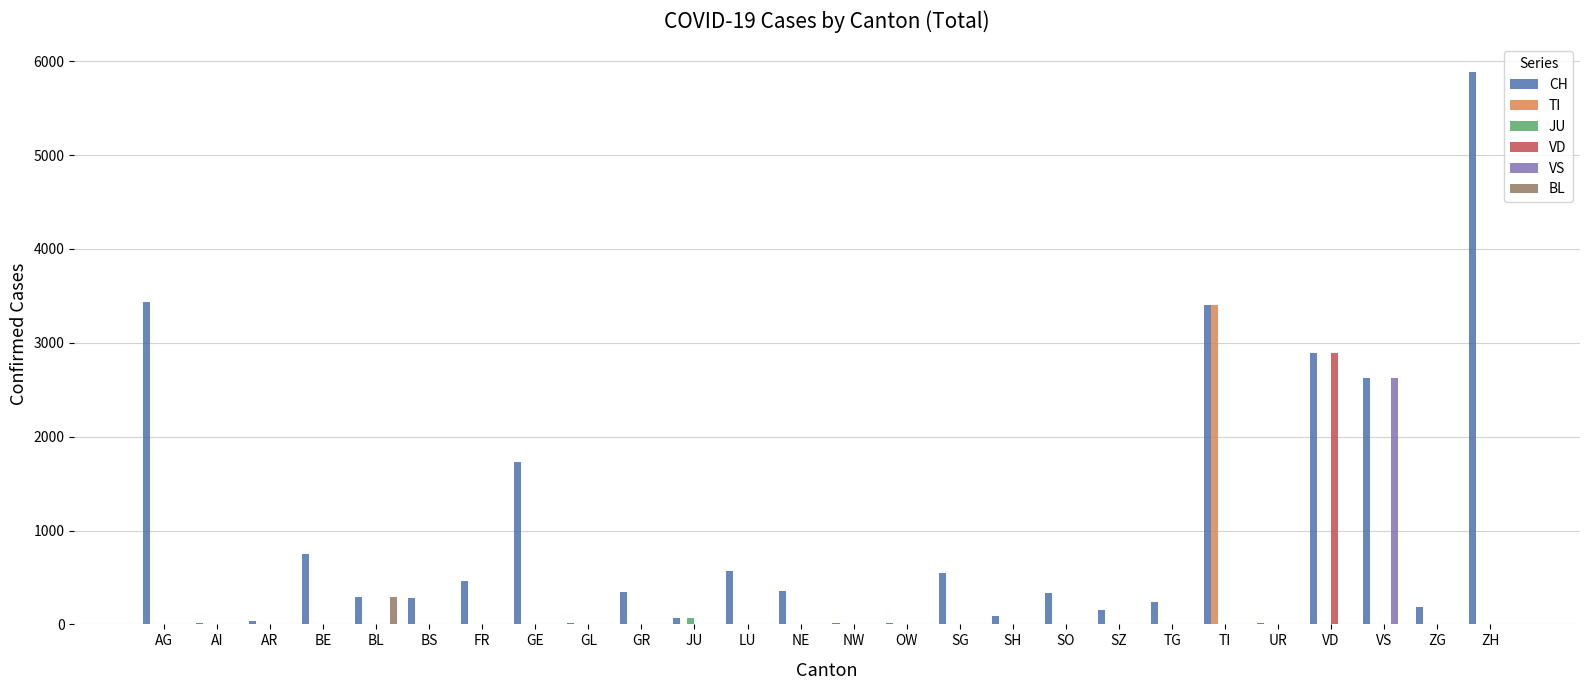

Is the value of VS at AR greater than the value of JU at JU?

No